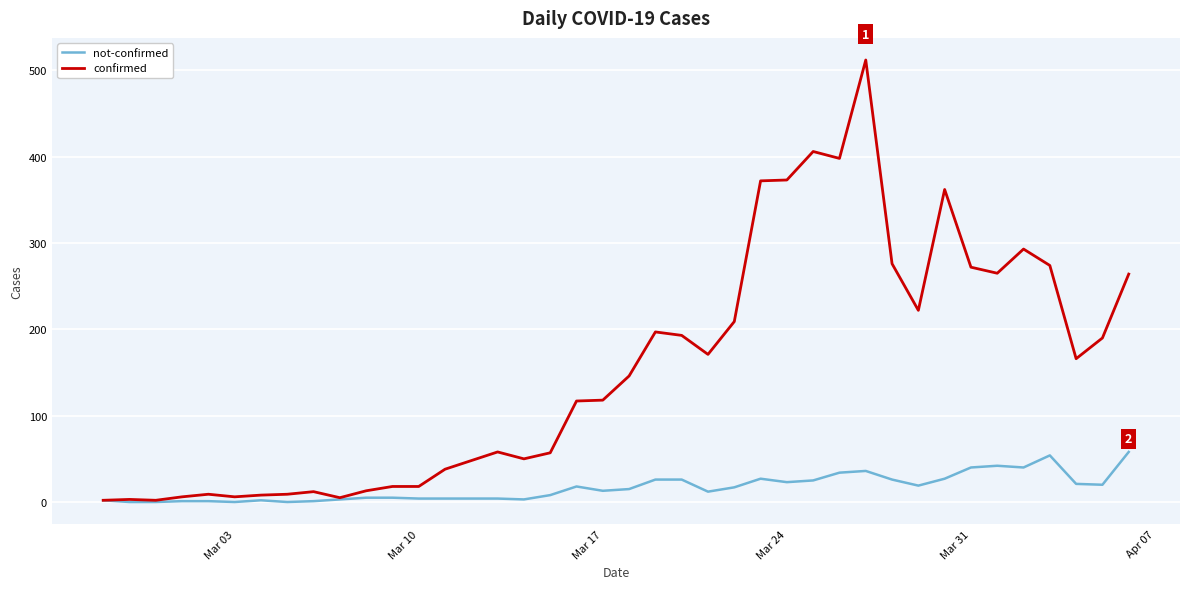

What is the average value of the not-confirmed series?

17